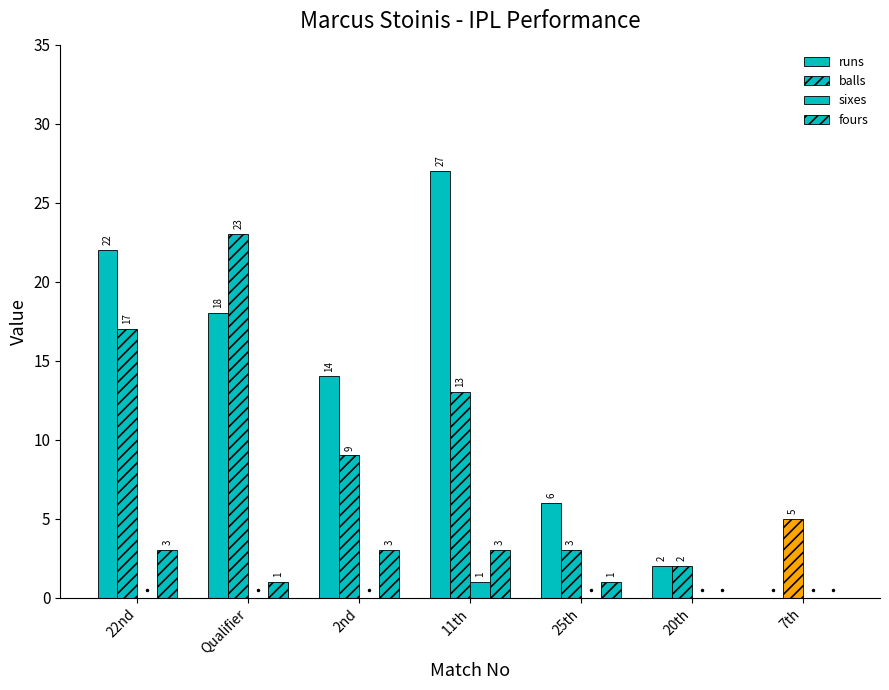

How many positive values does the fours series have?

5